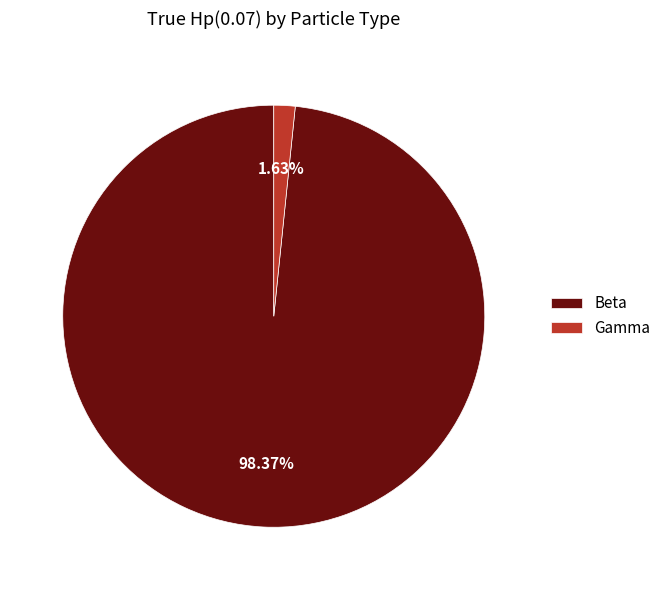

The Gamma slice represents 2% of the pie. True or false?

True